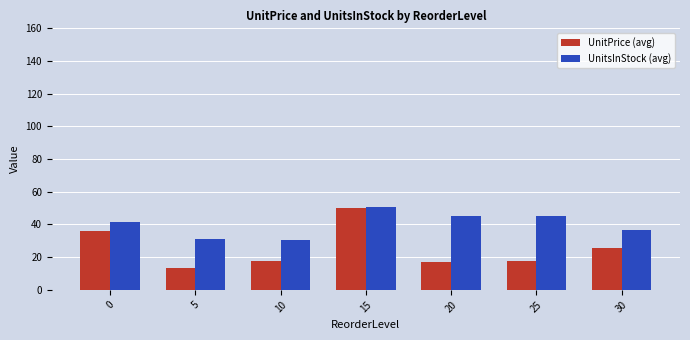

What is the average value of the UnitPrice (avg) series?

25.4